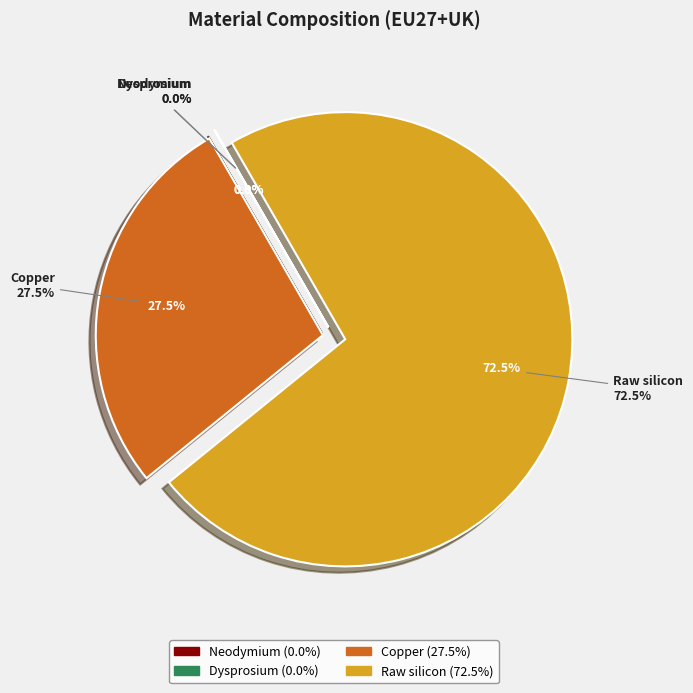

Do Copper and Neodymium together represent more than half of the pie?

No